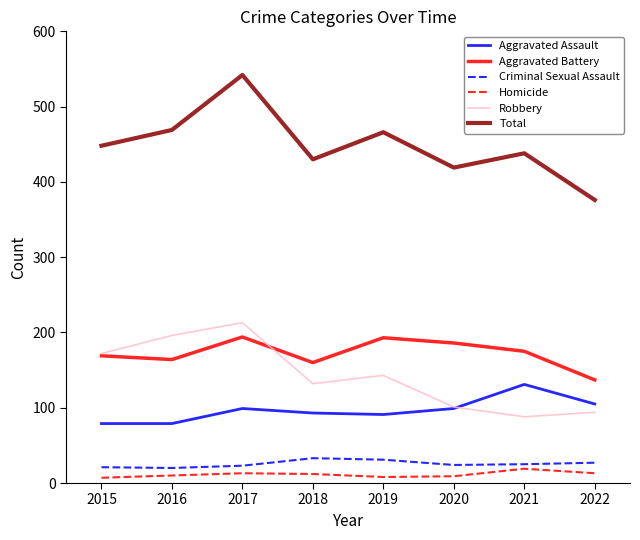

What is the difference between the Aggravated Battery values at 2020 and 2015?

17